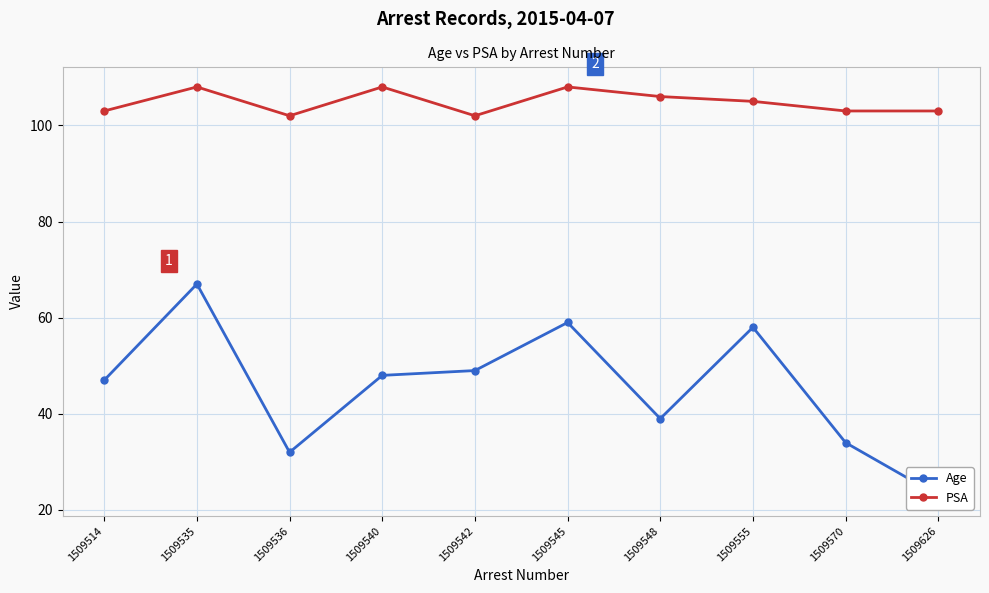

What is the spread (max minus min) of values at 1509626?

80